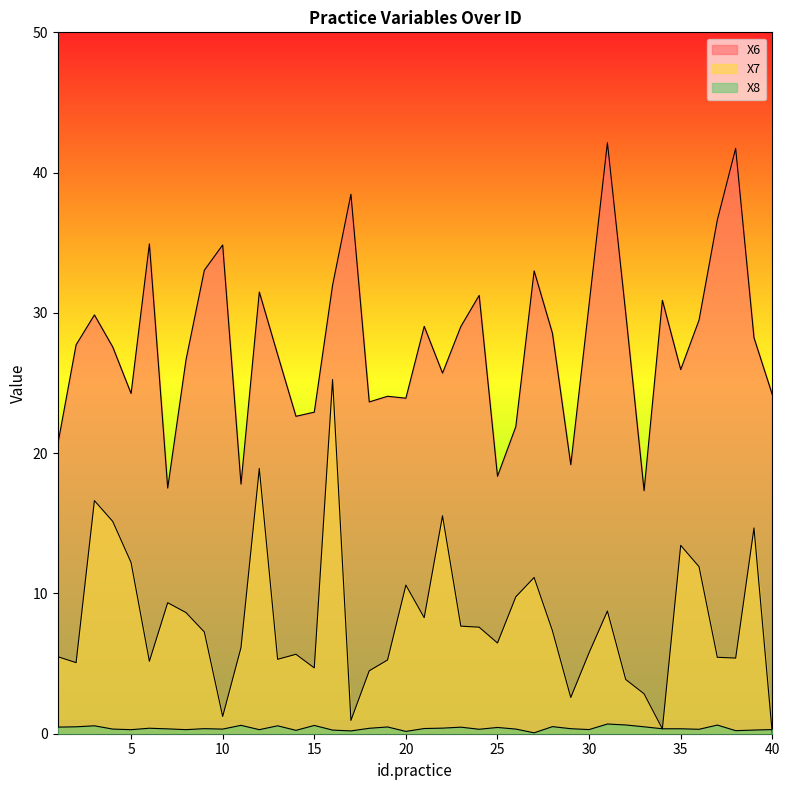

Which series has the largest total across all categories?

X6